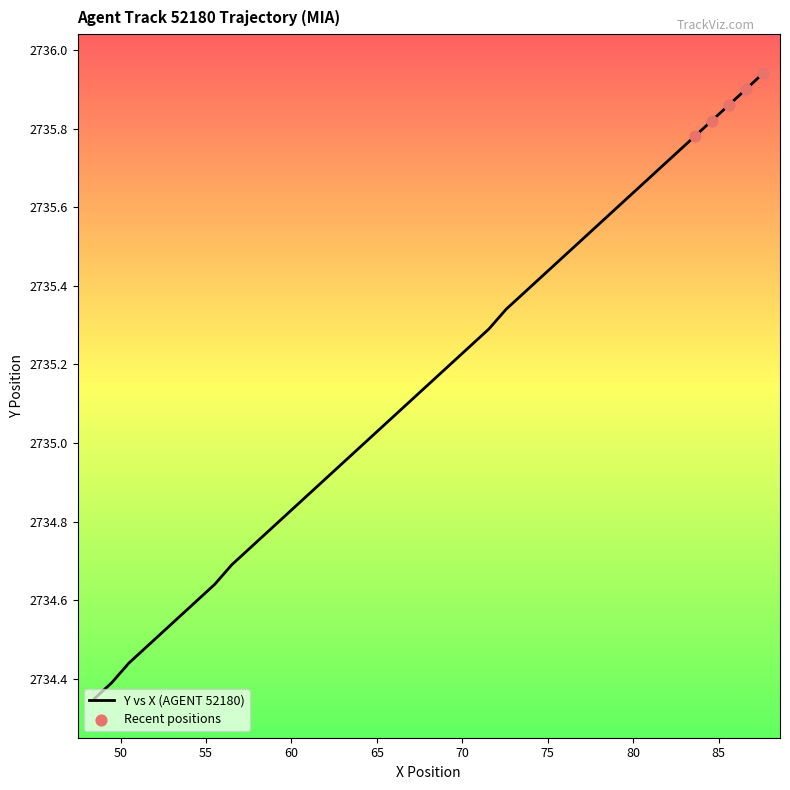

What is the difference between the maximum and minimum values?

1.6